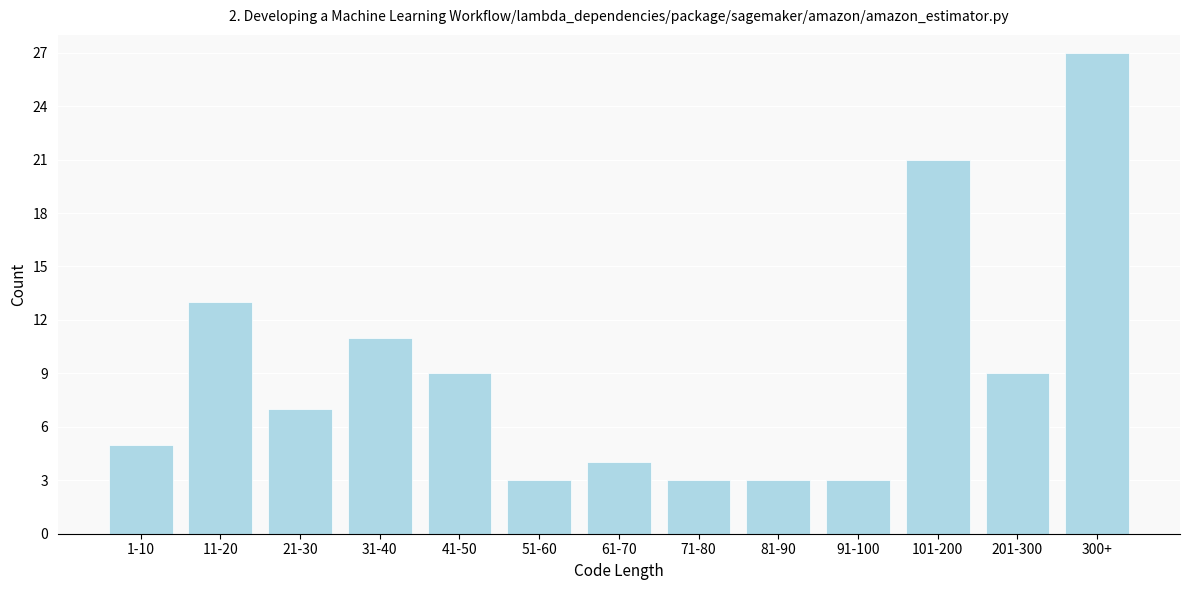

Reading left to right, transcribe all the data shown in this chart.

1-10=5	11-20=13	21-30=7	31-40=11	41-50=9	51-60=3	61-70=4	71-80=3	81-90=3	91-100=3	101-200=21	201-300=9	300+=27